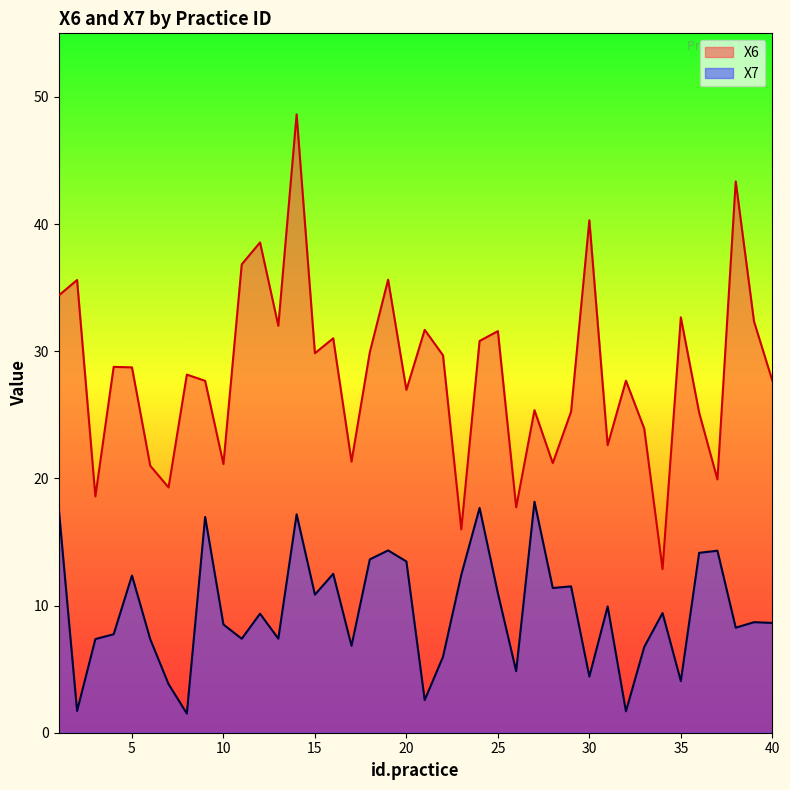

How many lines are shown in the chart?

2